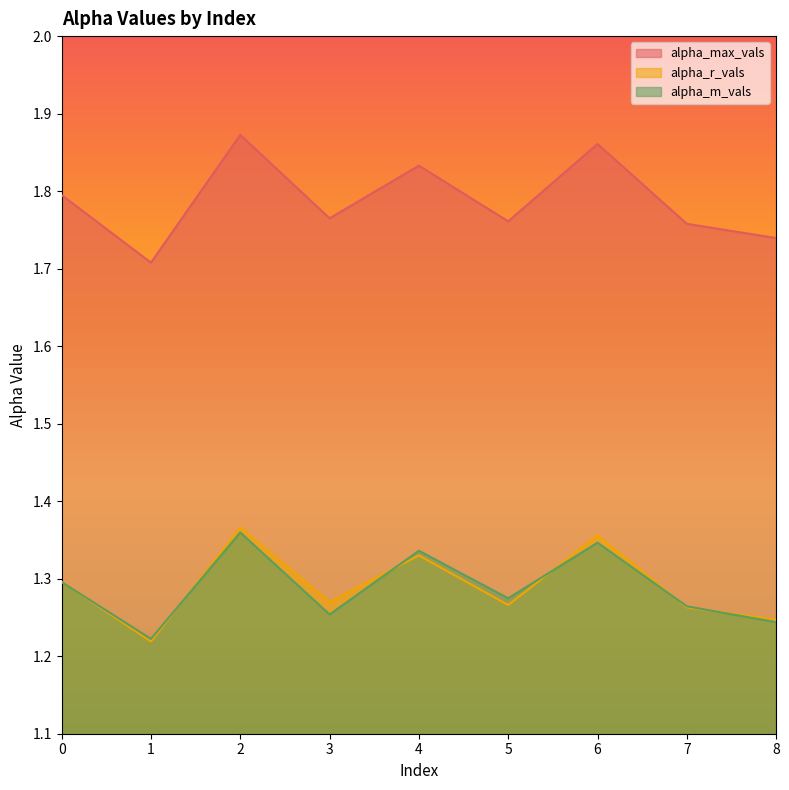

In alpha_r_vals, how many points are lower than both neighbors (excluding endpoints)?

3